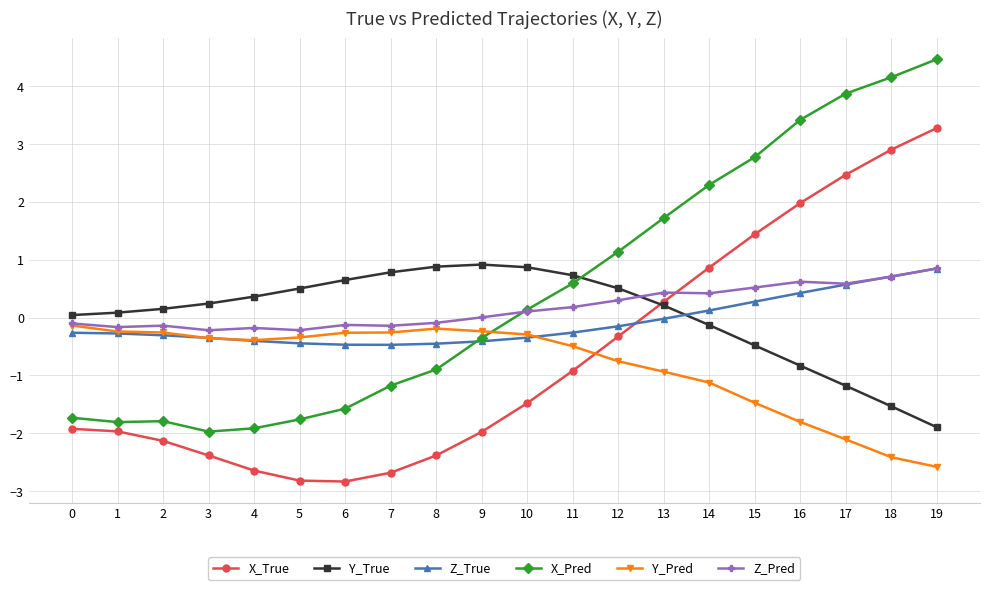

Rank the series at 8 from lowest to highest value.

X_True, X_Pred, Z_True, Y_Pred, Z_Pred, Y_True